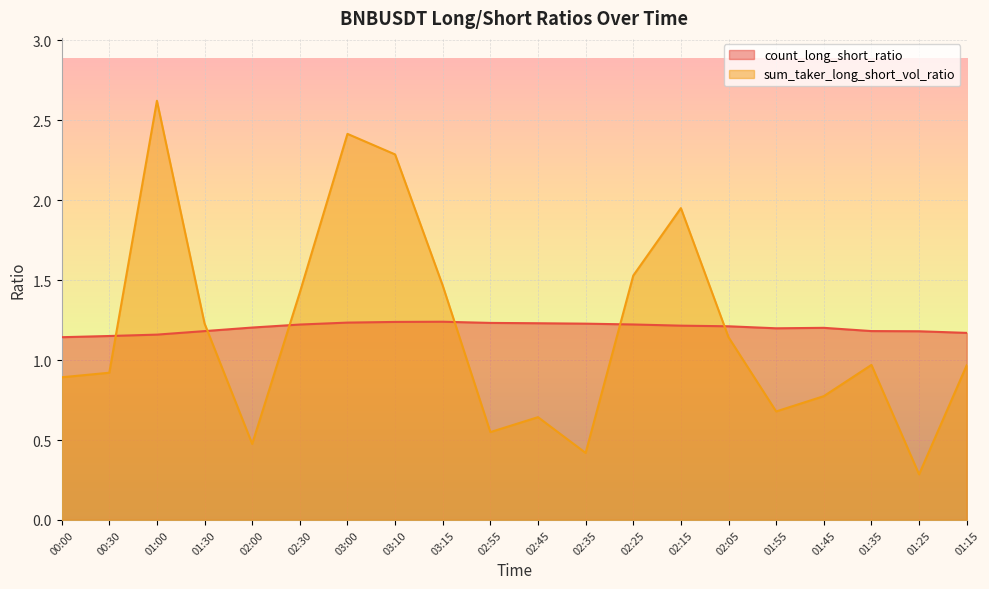

How many categories are shown in the chart?

20